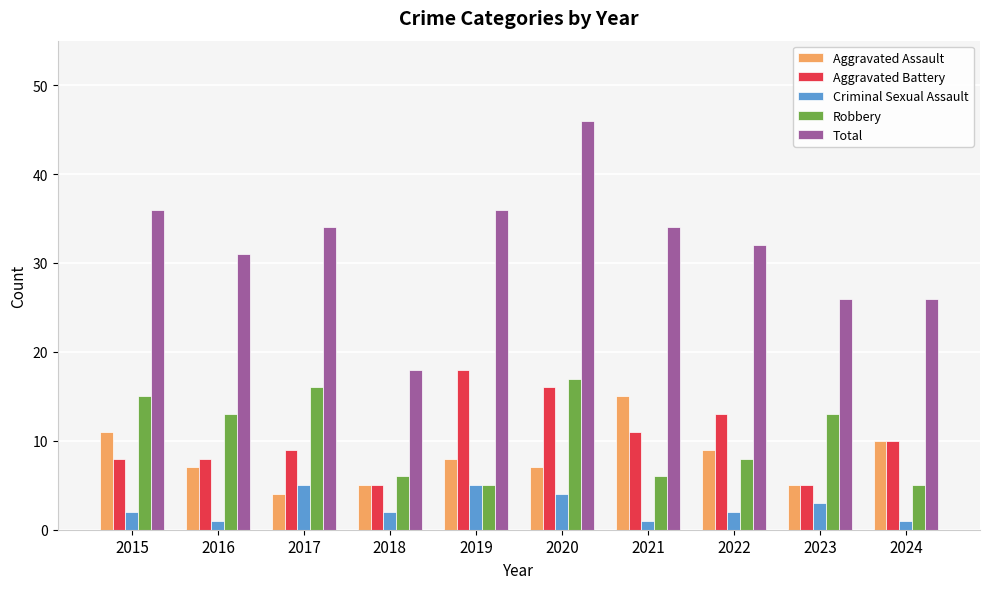

Reading left to right, list all the values displayed in this chart.

Aggravated Assault: 11	7	4	5	8	7	15	9	5	10
Aggravated Battery: 8	8	9	5	18	16	11	13	5	10
Criminal Sexual Assault: 2	1	5	2	5	4	1	2	3	1
Robbery: 15	13	16	6	5	17	6	8	13	5
Total: 36	31	34	18	36	46	34	32	26	26